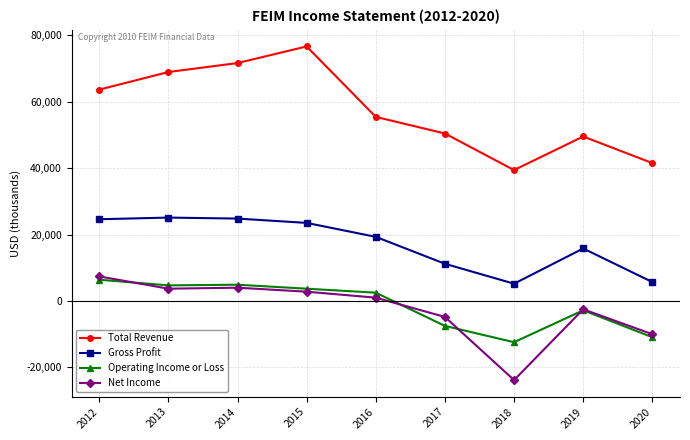

True or false: Gross Profit and Net Income cross at least once.

False